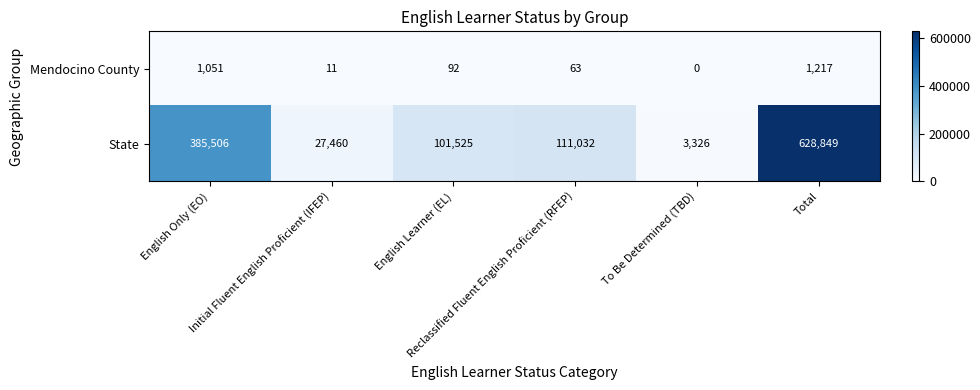

What is the lowest value of the State series?

3326